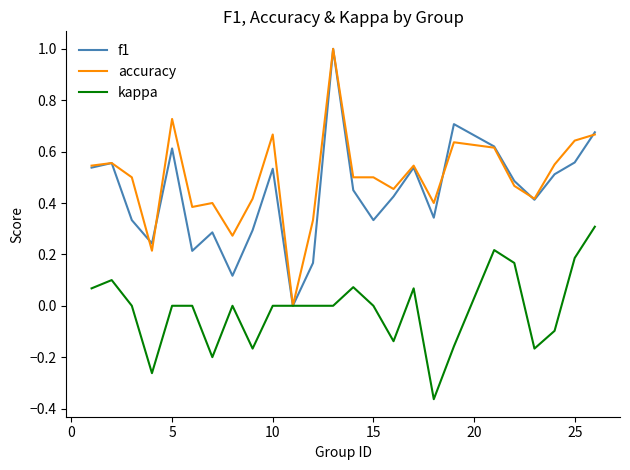

True or false: kappa has more than 0 interior local peaks.

True